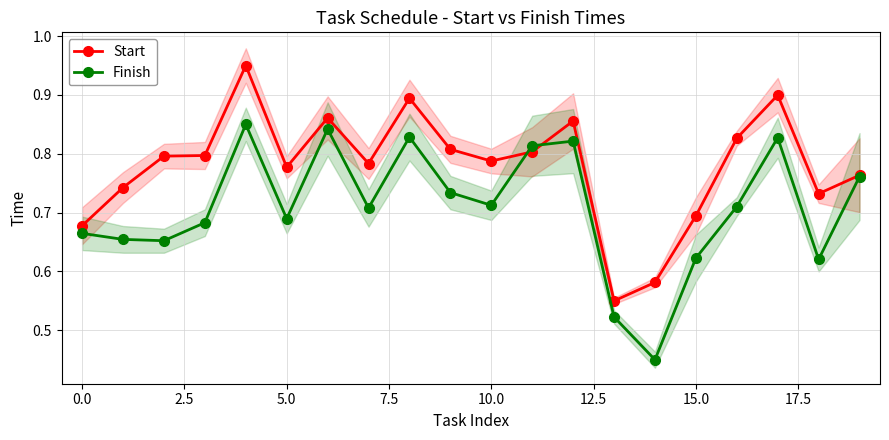

Reading left to right, list all the values displayed in this chart.

Start: 0.7	0.7	0.8	0.8	1.0	0.8	0.9	0.8	0.9	0.8	0.8	0.8	0.9	0.6	0.6	0.7	0.8	0.9	0.7	0.8
Finish: 0.7	0.7	0.7	0.7	0.9	0.7	0.8	0.7	0.8	0.7	0.7	0.8	0.8	0.5	0.5	0.6	0.7	0.8	0.6	0.8